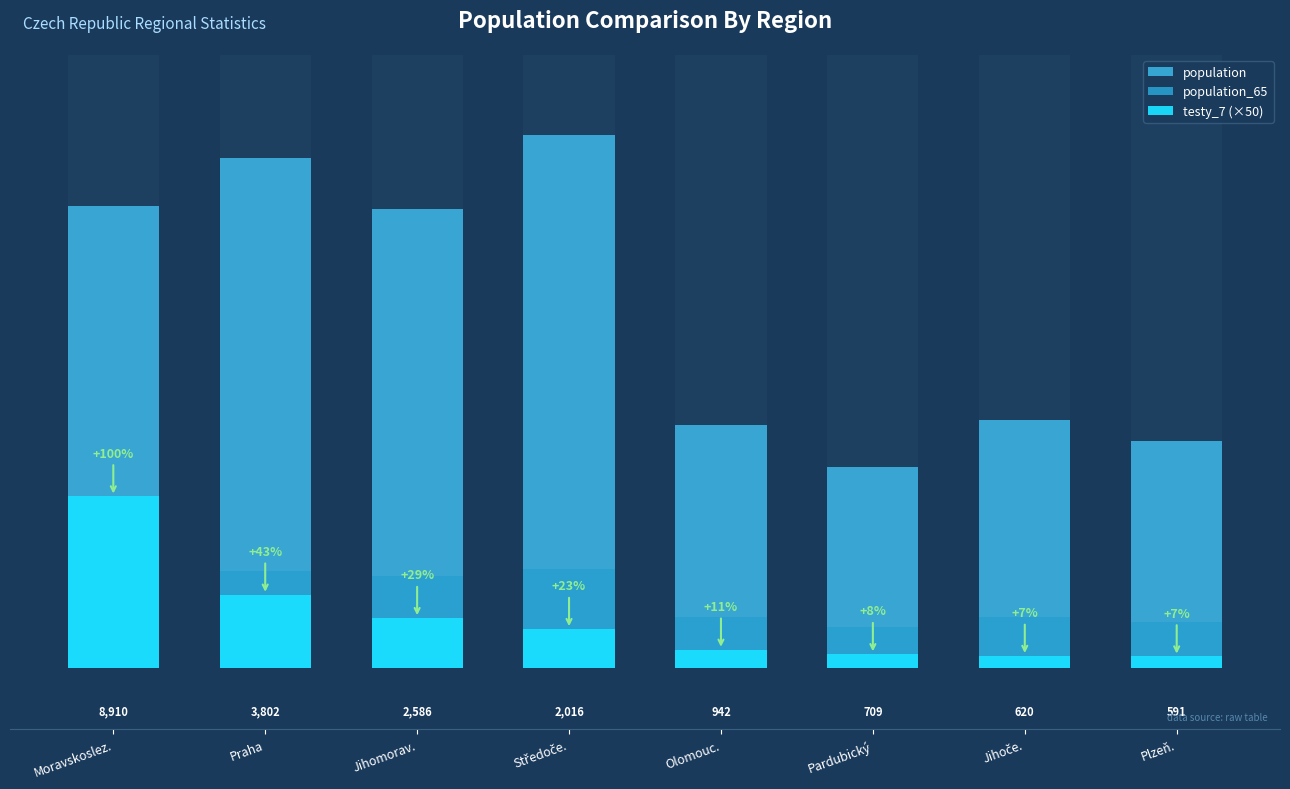

What are all the series names shown in the legend?

population, population_65, testy_7 (×50)